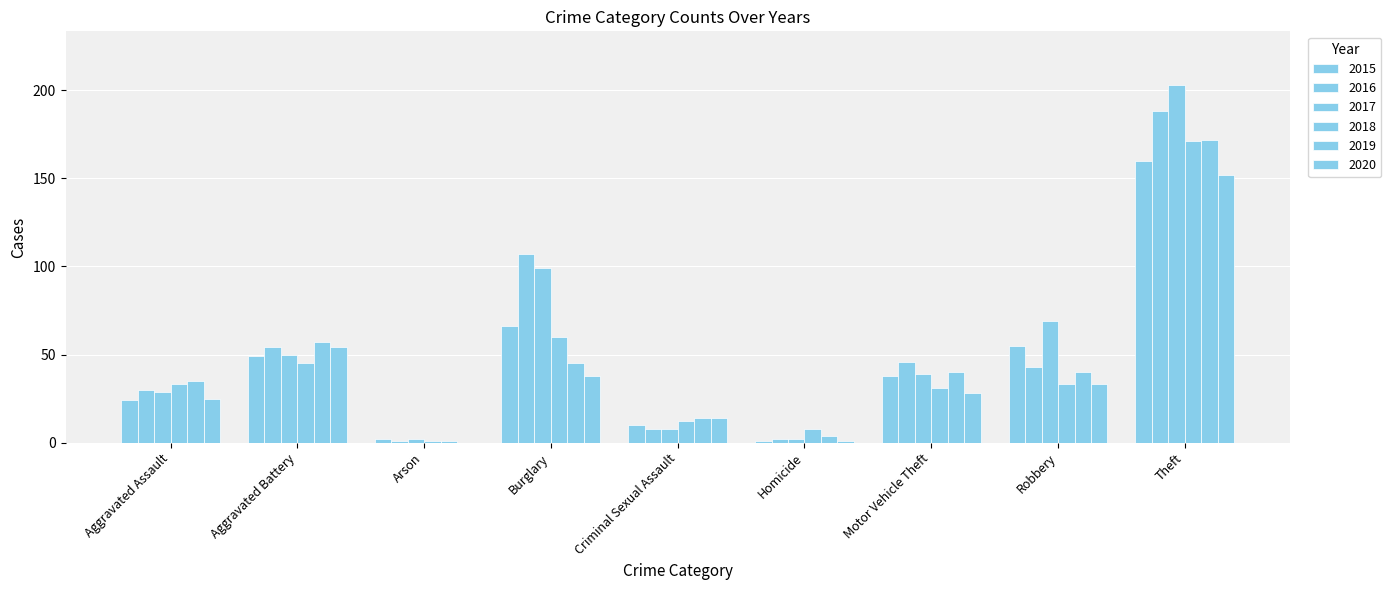

Does the chart contain stacked bars?

No